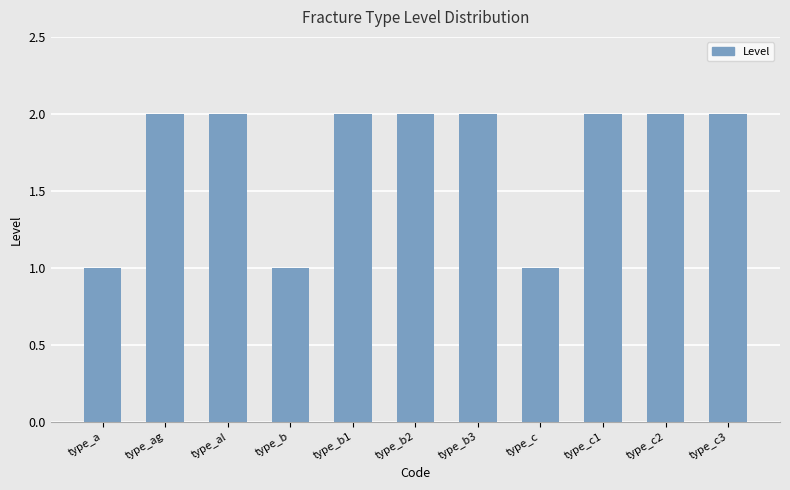

What is the label of the 2nd bar from the right?

type_c2